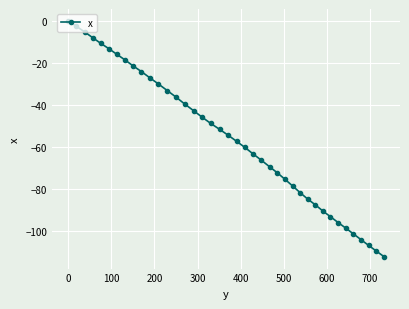

Does the chart display data point markers on the line(s)?

Yes